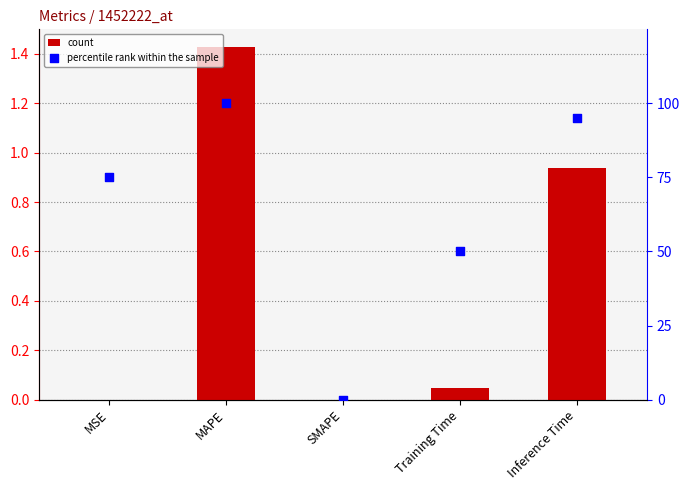

At which category is the sum across all series the highest?

MAPE